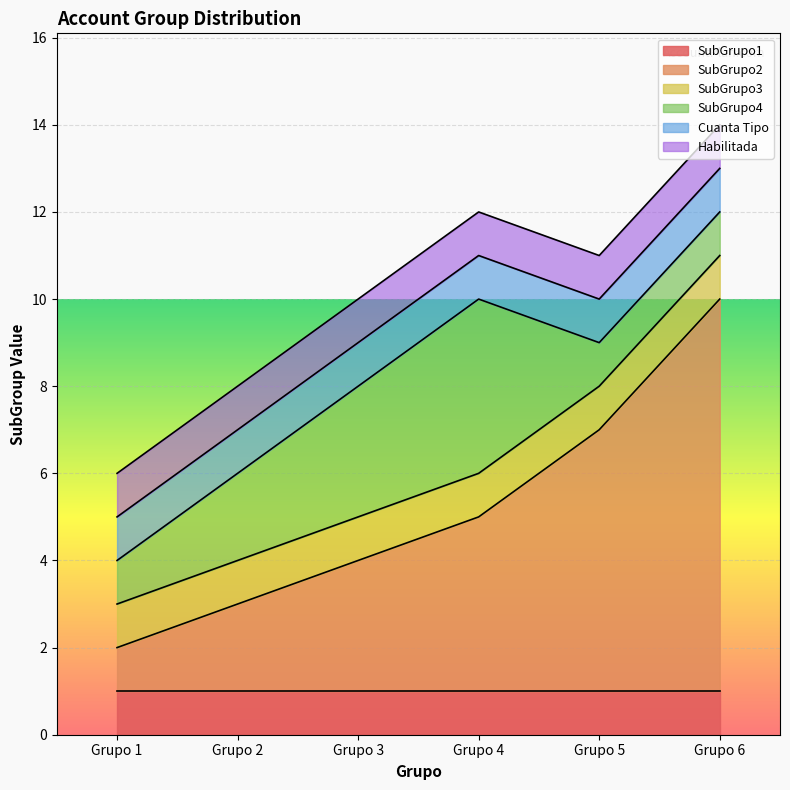

At which category does the chart reach its minimum across all series?

Grupo 1